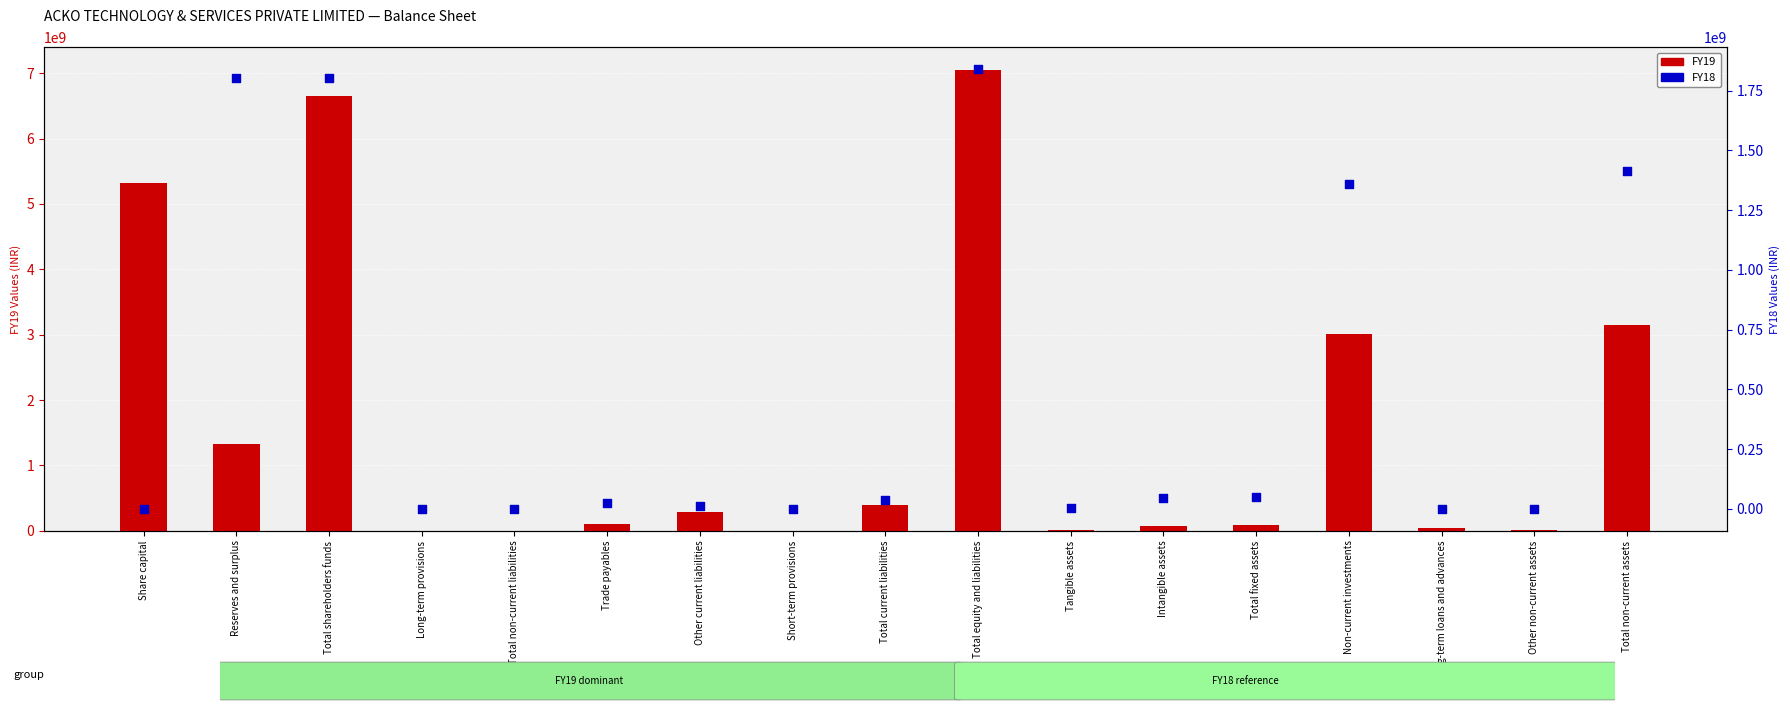

At how many categories does at least one series exceed 361170934?

7